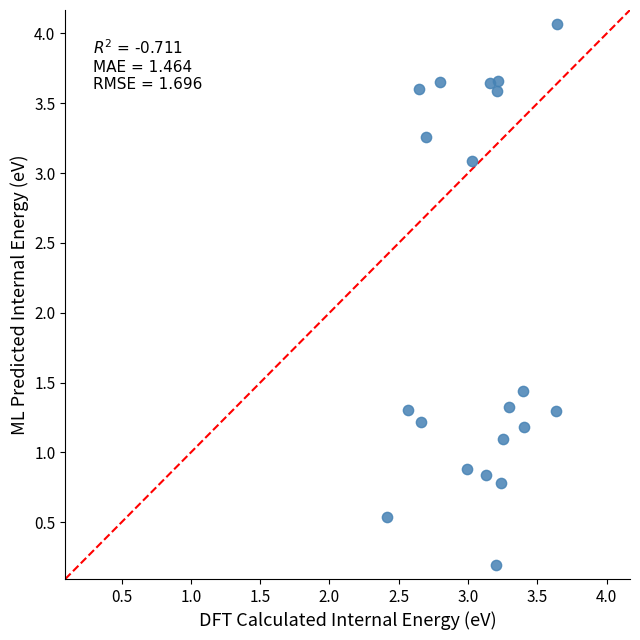

What is the range of Y values (max minus min)?

3.9